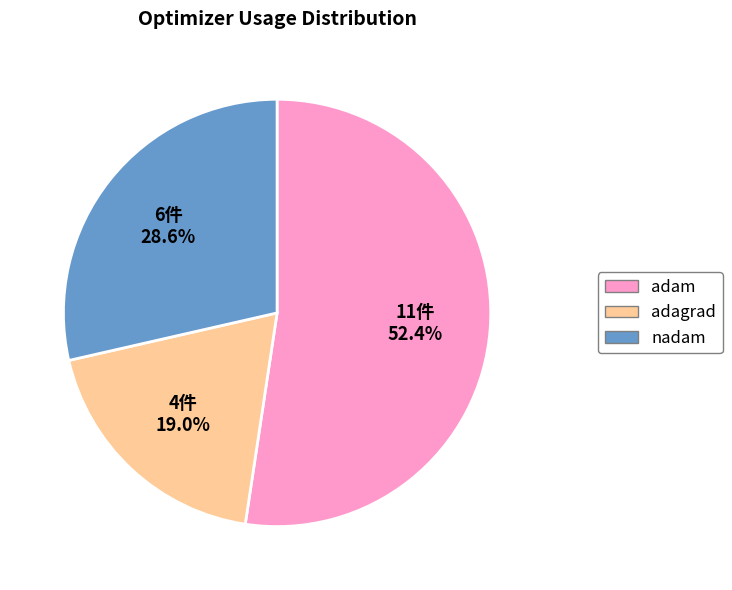

Count the number of slices in the pie.

3